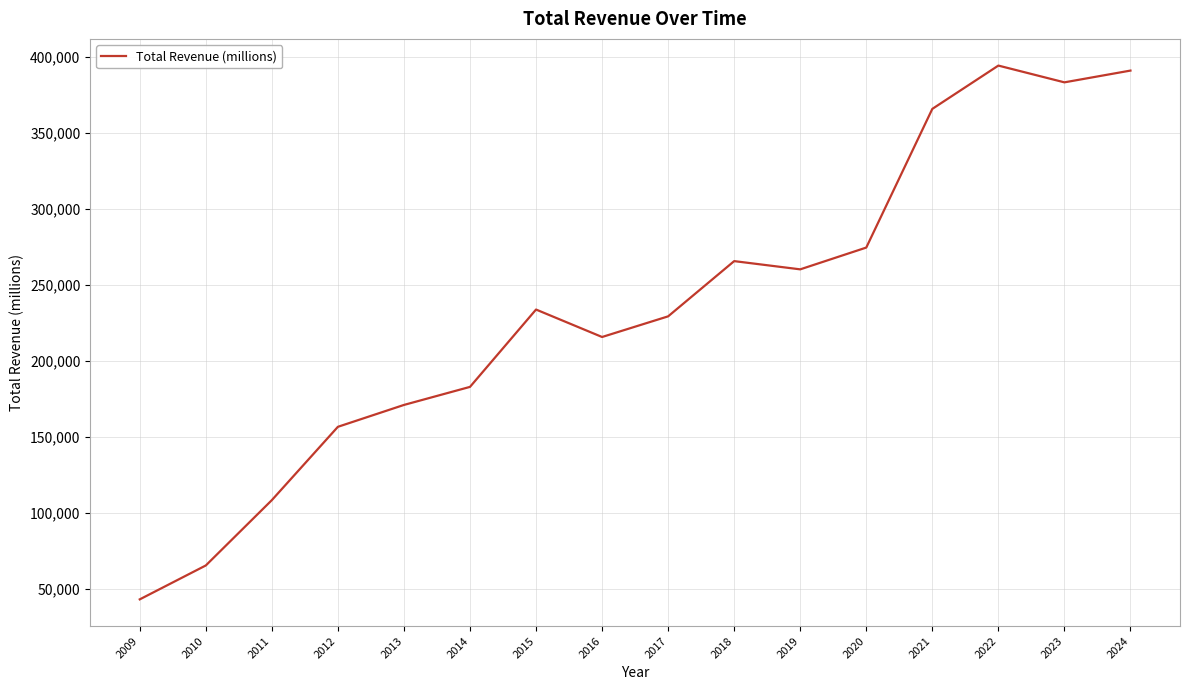

What is the change in value from 2009 to 2021?

+322912